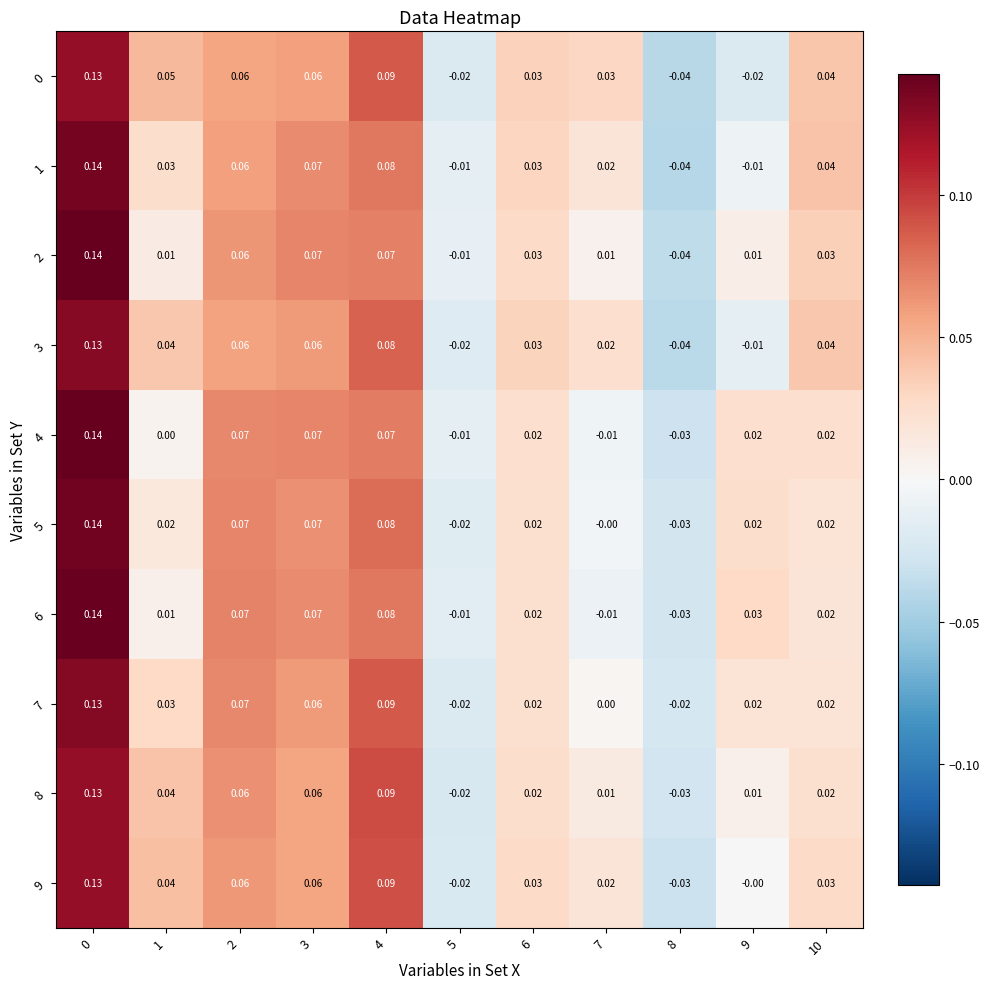

Which series has the largest total across all categories?

9